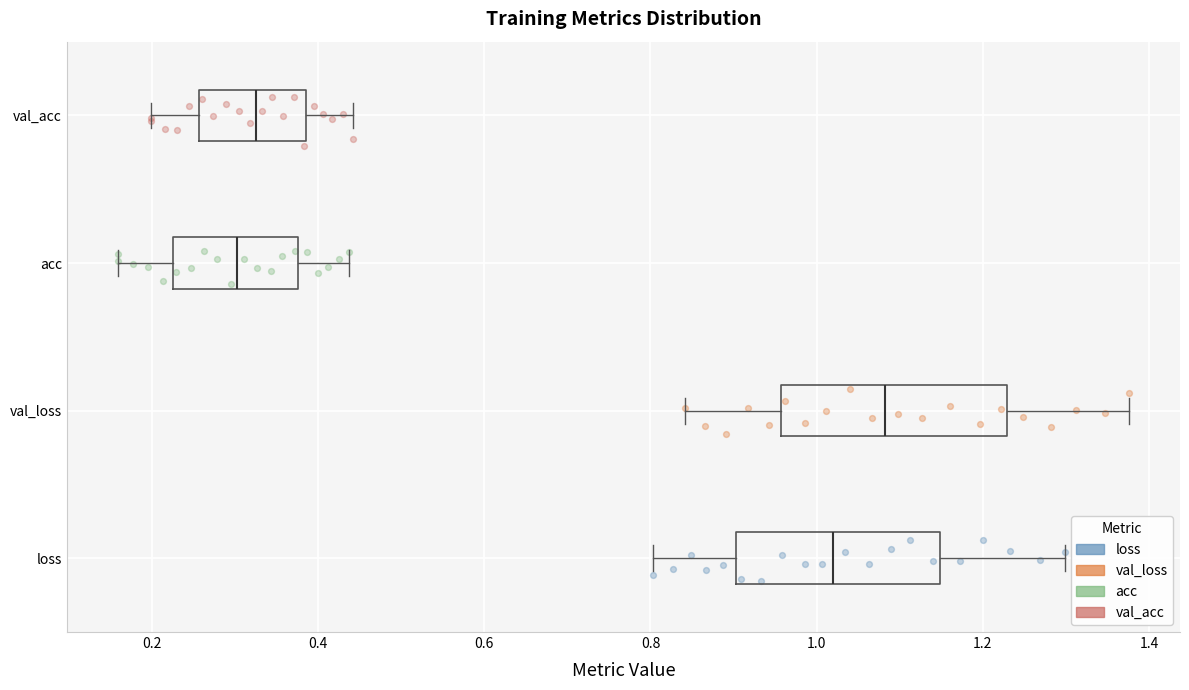

Where does the right whisker of the box for loss end on the x-axis? The values are not printed on the chart, so give them approximately, as read against the axis.

1.30